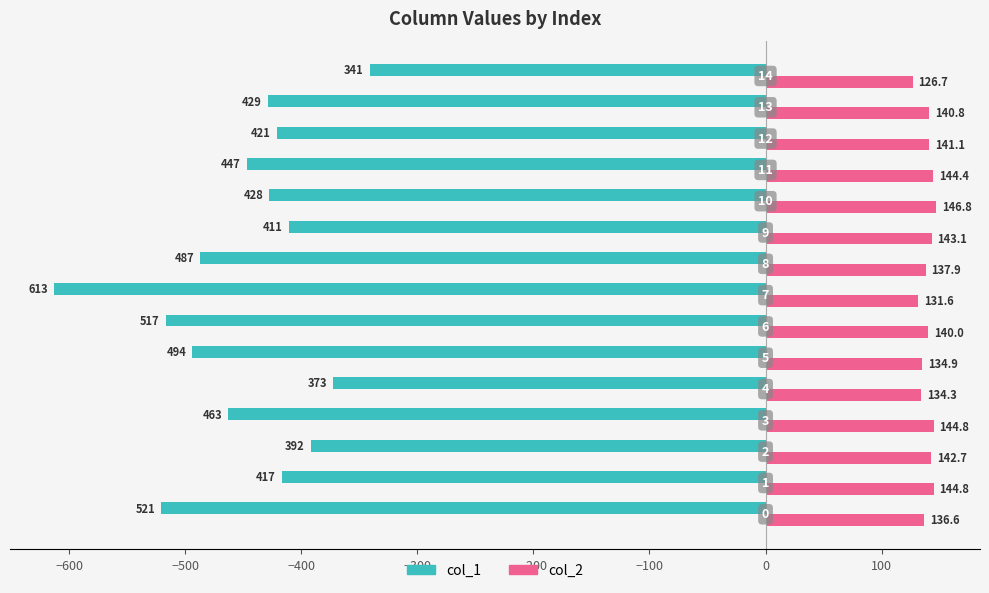

What are all the series names shown in the legend?

col_1, col_2